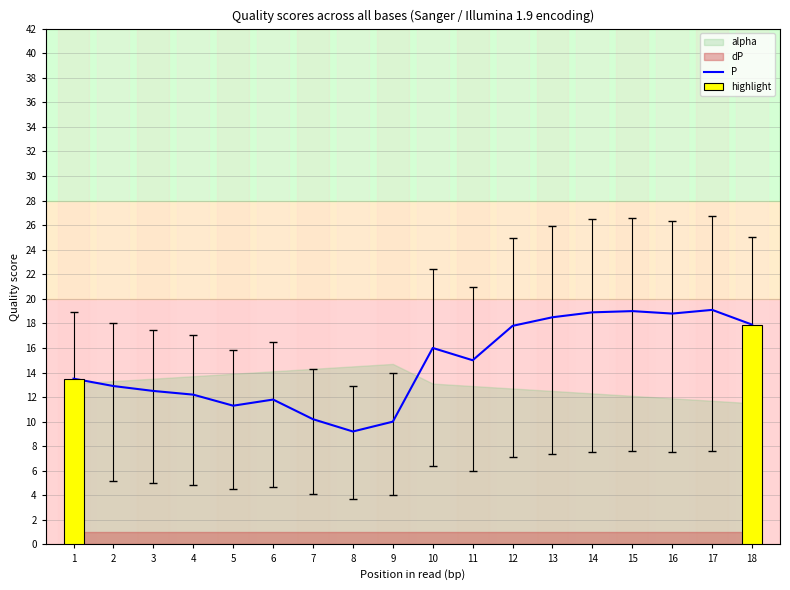

Reading left to right, transcribe all the data shown in this chart.

1=13.5	2=12.9	3=12.5	4=12.2	5=11.3	6=11.8	7=10.2	8=9.2	9=10.0	10=16.0	11=15.0	12=17.8	13=18.5	14=18.9	15=19.0	16=18.8	17=19.1	18=17.9